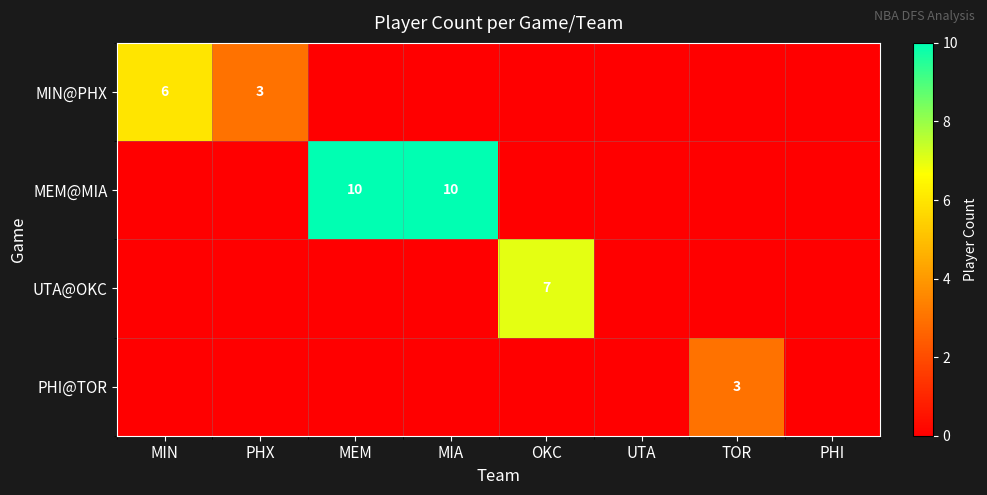

The UTA@OKC series shows 4 at OKC. True or false?

False